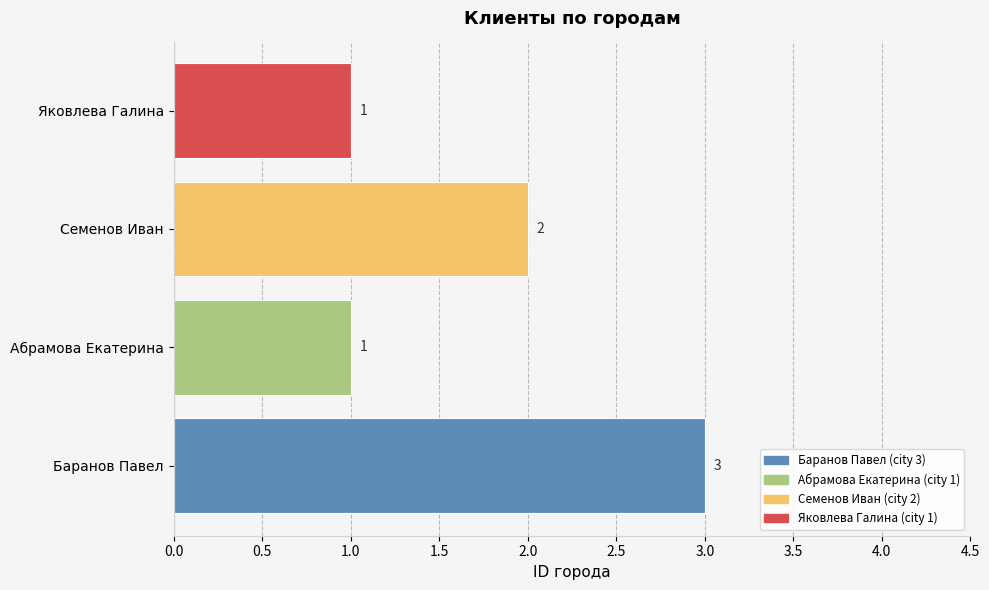

Between Абрамова Екатерина and Семенов Иван, which is larger?

Семенов Иван